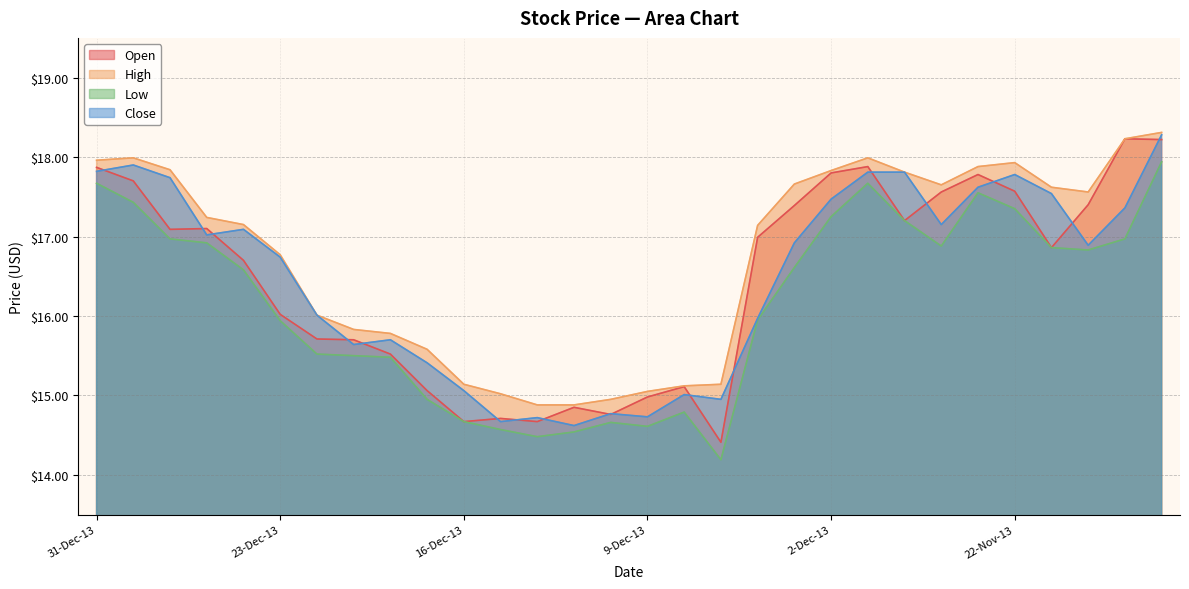

What is the label of the 6th point from the left?

23-Dec-13